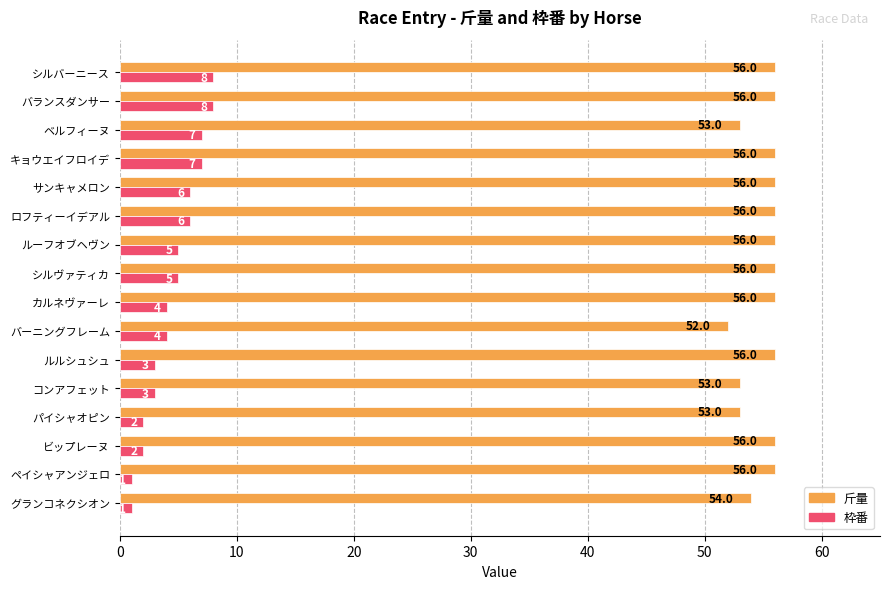

Where is 斤量 nearest to the value 54?

グランコネクシオン